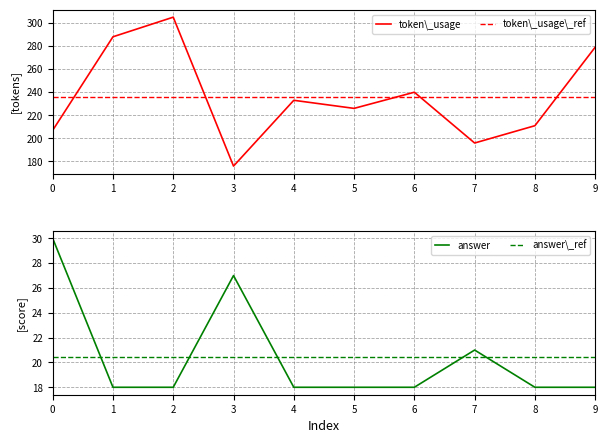

Reading right to left, list all the values displayed in this chart.

token_usage: 9=279	8=211	7=196	6=240	5=226	4=233	3=176	2=305	1=288	0=207
answer: 9=18	8=18	7=21	6=18	5=18	4=18	3=27	2=18	1=18	0=30